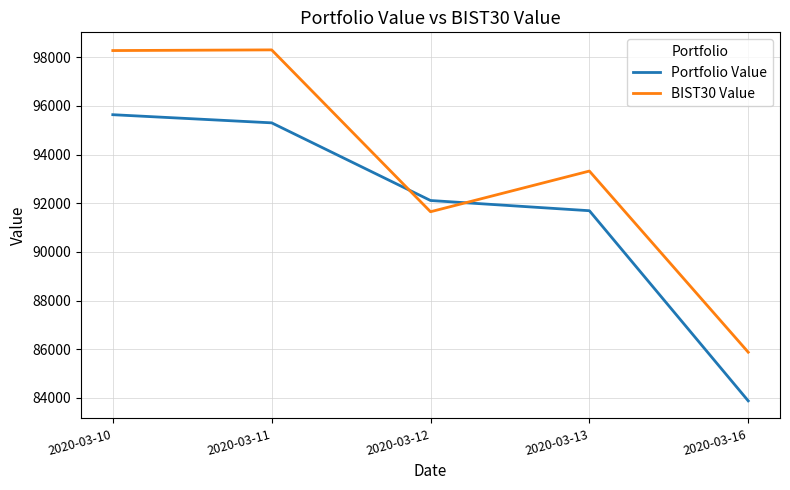

After their last crossing, which series has the higher values: BIST30 Value or Portfolio Value?

BIST30 Value